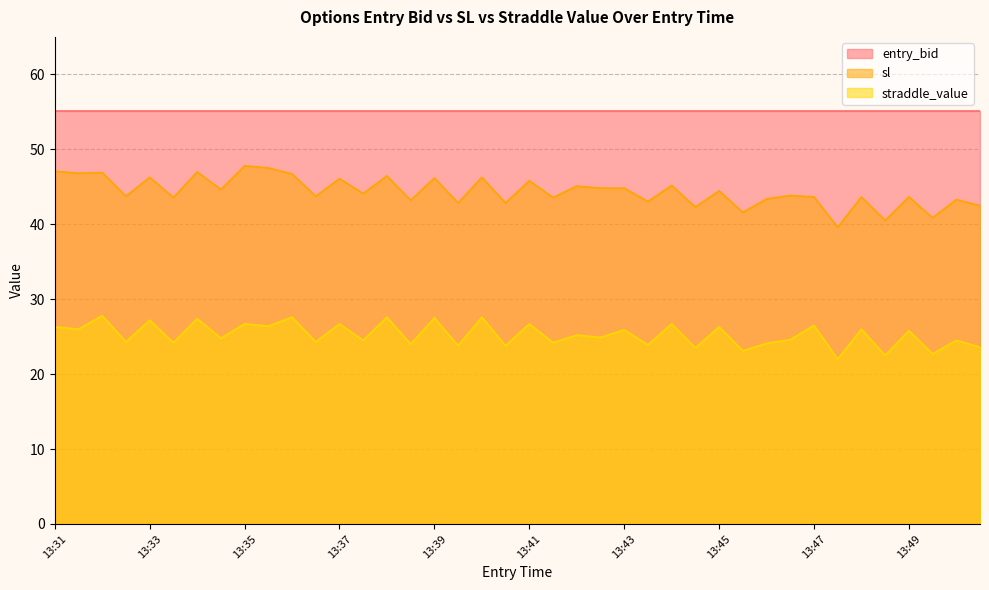

What is the value of the sl point at the 24th from the left?

45.1